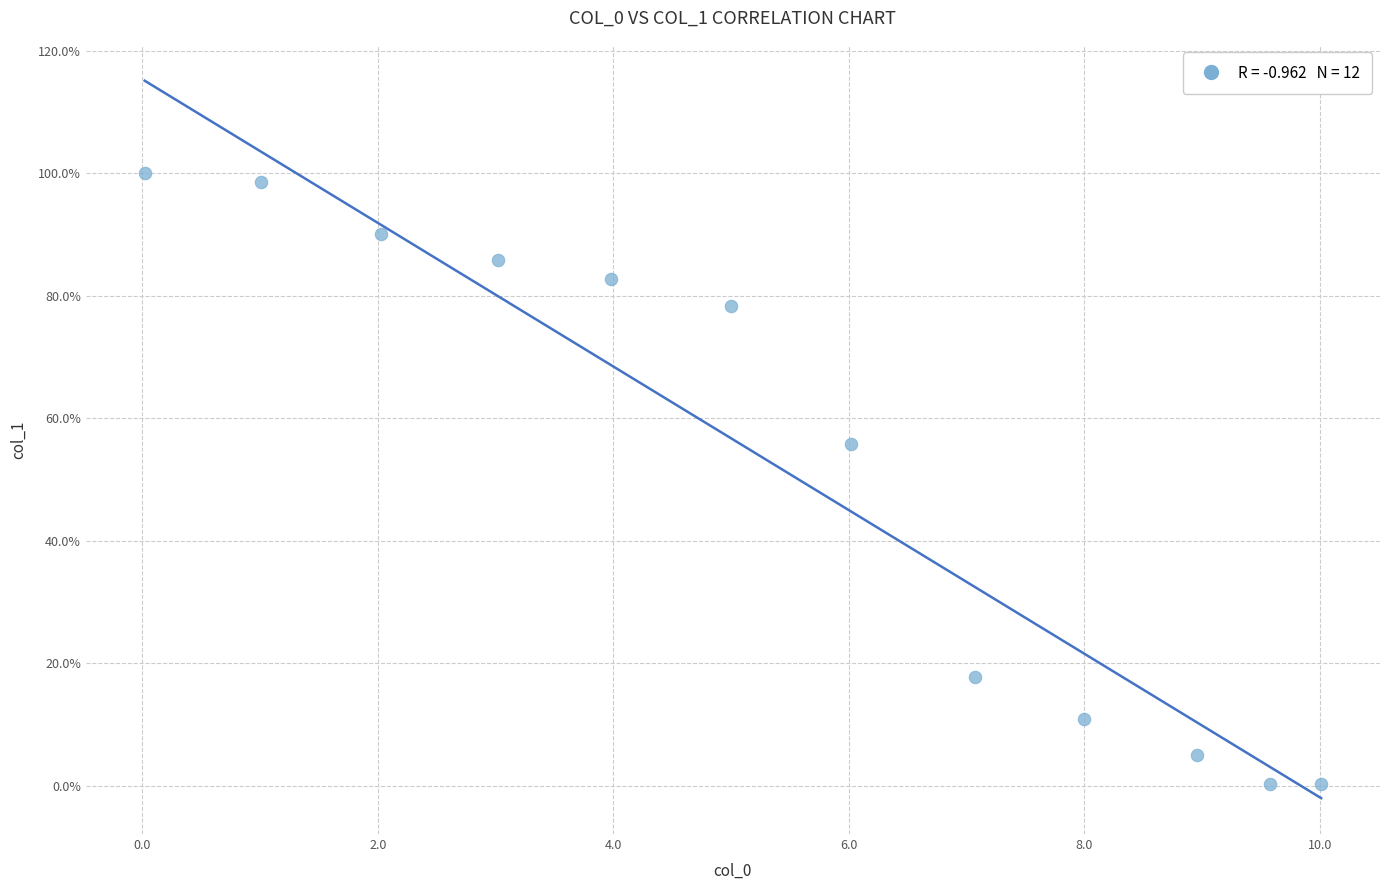

What Y value in the scatter plot is closest to 50?

55.8